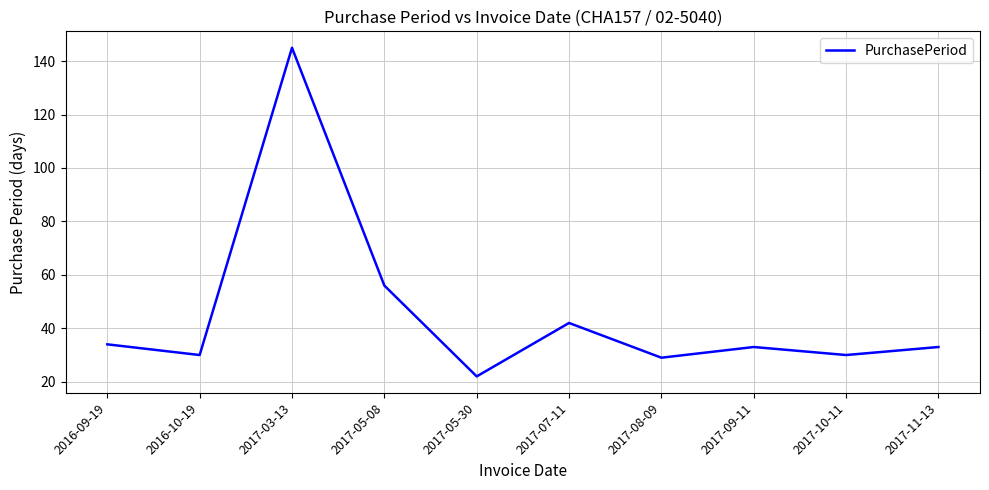

How many distinct data groups are displayed?

1